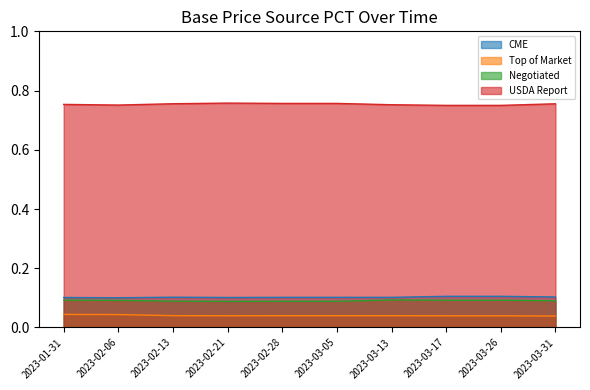

Reading left to right, extract all data points from this chart.

CME: 2023-01-31=0.1	2023-02-06=0.1	2023-02-13=0.1	2023-02-21=0.1	2023-02-28=0.1	2023-03-05=0.1	2023-03-13=0.1	2023-03-17=0.1	2023-03-26=0.1	2023-03-31=0.1
Top of Market: 2023-01-31=0.0	2023-02-06=0.0	2023-02-13=0.0	2023-02-21=0.0	2023-02-28=0.0	2023-03-05=0.0	2023-03-13=0.0	2023-03-17=0.0	2023-03-26=0.0	2023-03-31=0.0
Negotiated: 2023-01-31=0.1	2023-02-06=0.1	2023-02-13=0.1	2023-02-21=0.1	2023-02-28=0.1	2023-03-05=0.1	2023-03-13=0.1	2023-03-17=0.1	2023-03-26=0.1	2023-03-31=0.1
USDA Report: 2023-01-31=0.8	2023-02-06=0.8	2023-02-13=0.8	2023-02-21=0.8	2023-02-28=0.8	2023-03-05=0.8	2023-03-13=0.8	2023-03-17=0.8	2023-03-26=0.8	2023-03-31=0.8